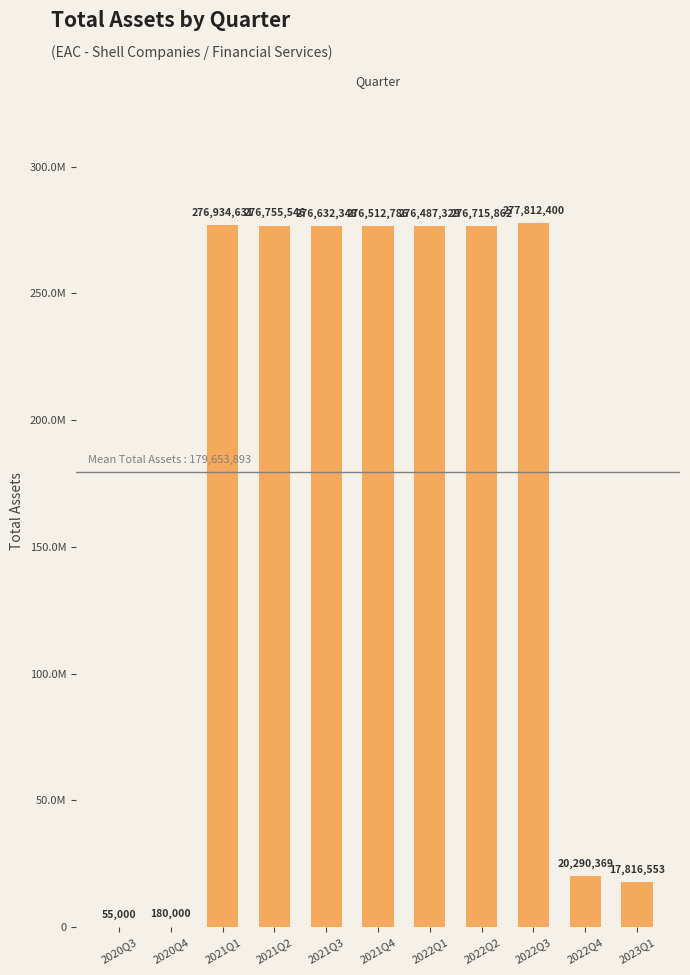

What is the sum of the values at 2021Q3 and 2023Q1?

294448901